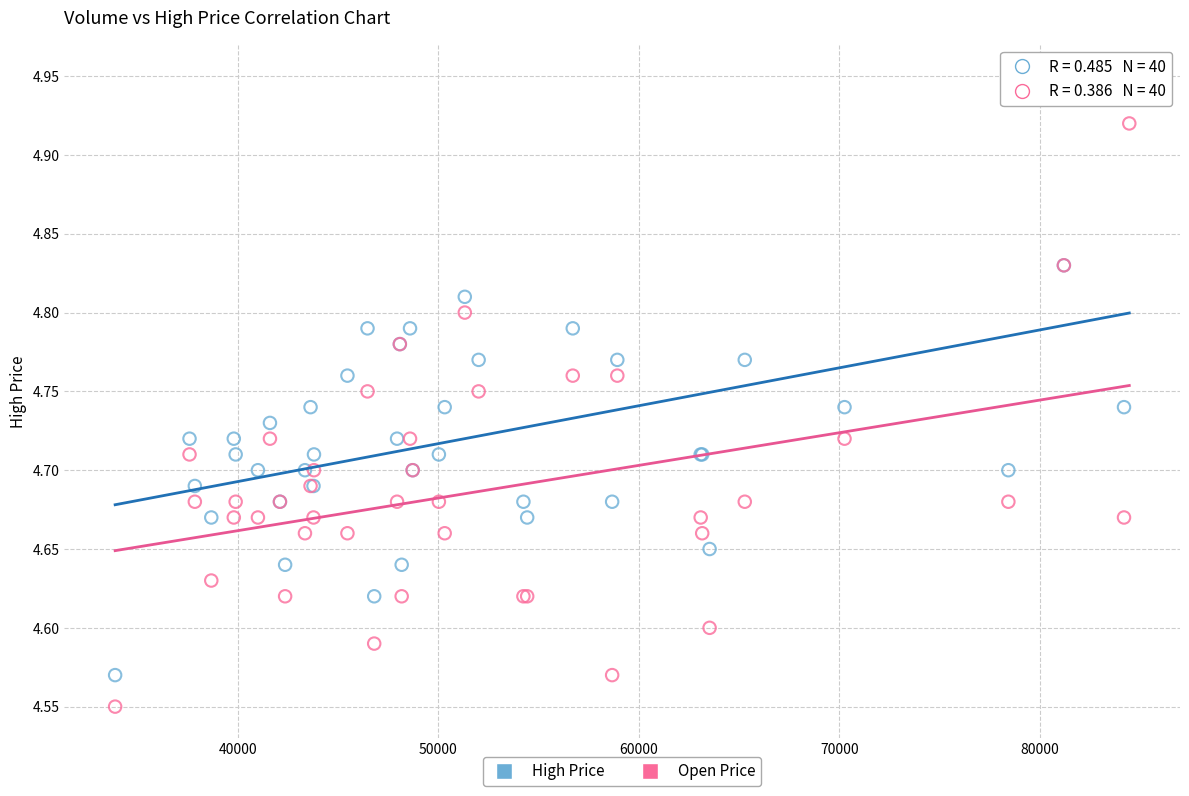

Which series contains the lowest Y value?

Open Price